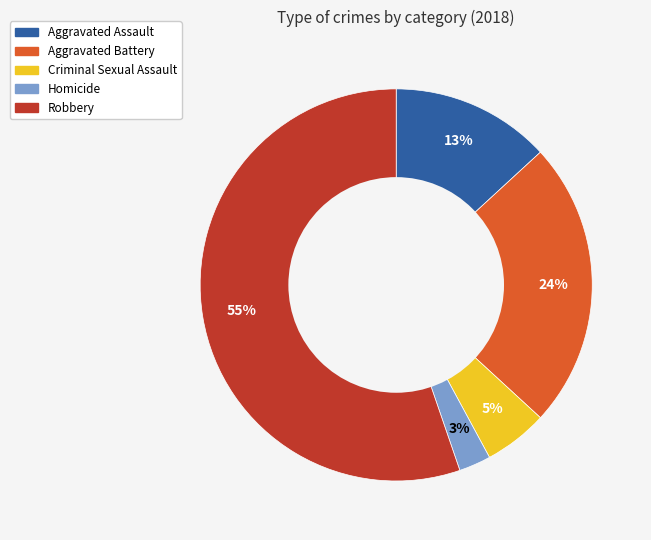

Which category accounts for the majority?

Robbery